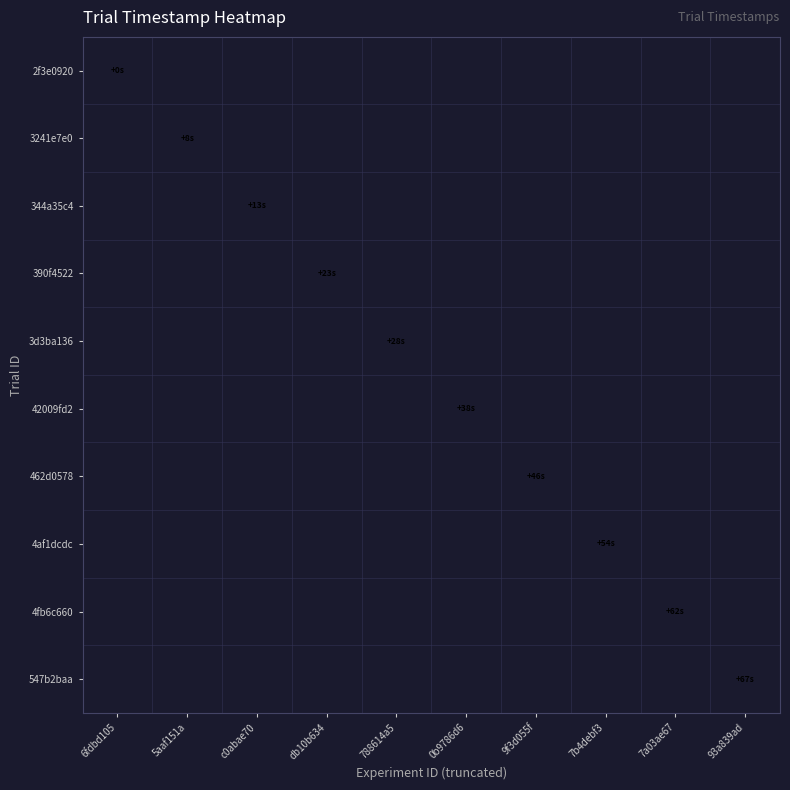

How many series are shown in this chart?

10